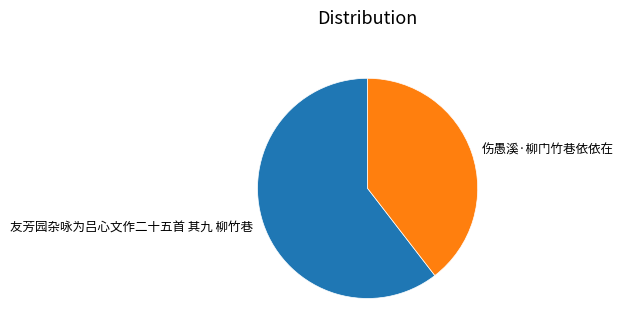

Count the number of slices in the pie.

2